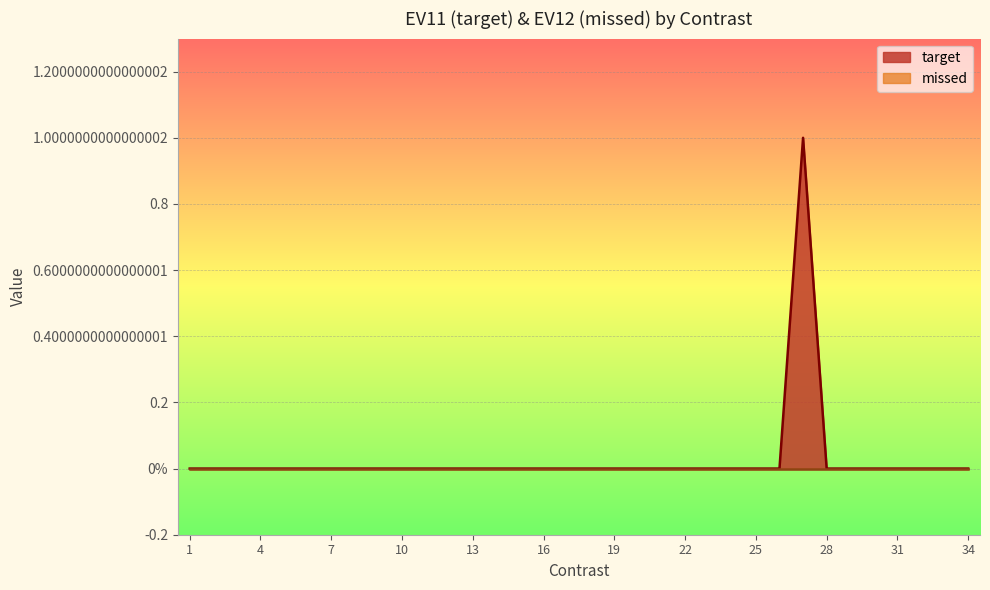

At which category does the chart reach its peak across all series?

27